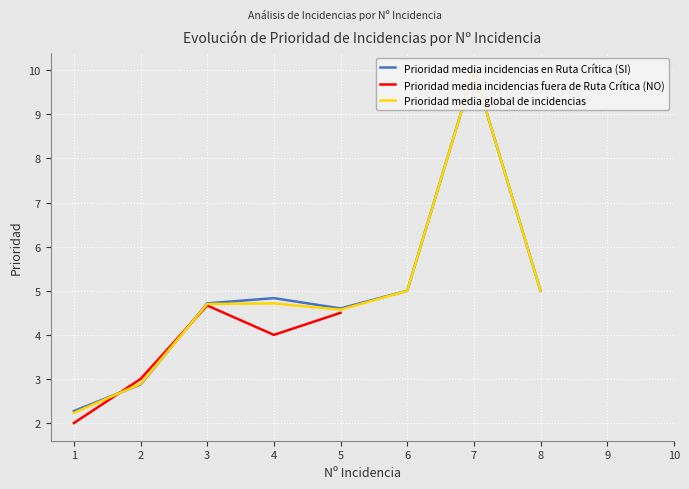

What is the smallest value displayed?

2.0